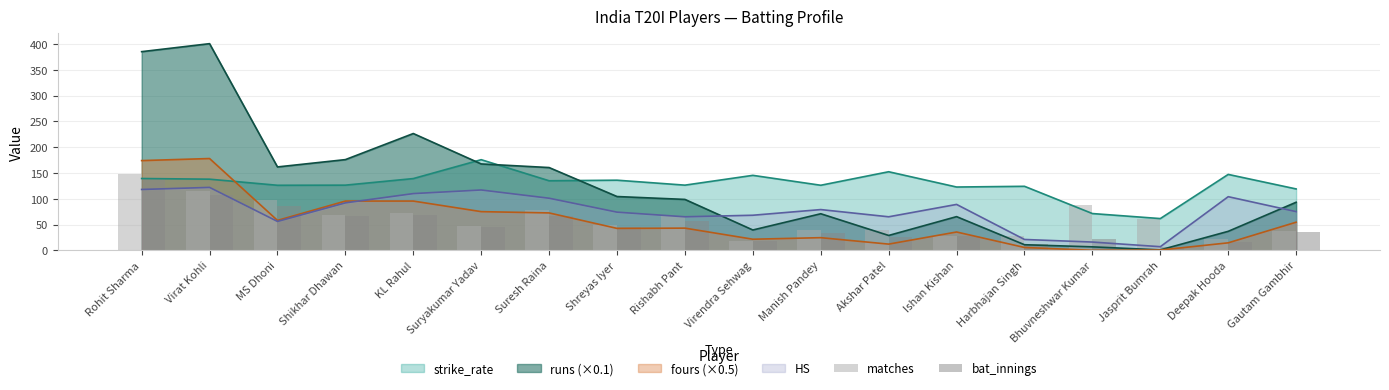

True or false: runs (×0.1) and HS intersect in this chart.

True